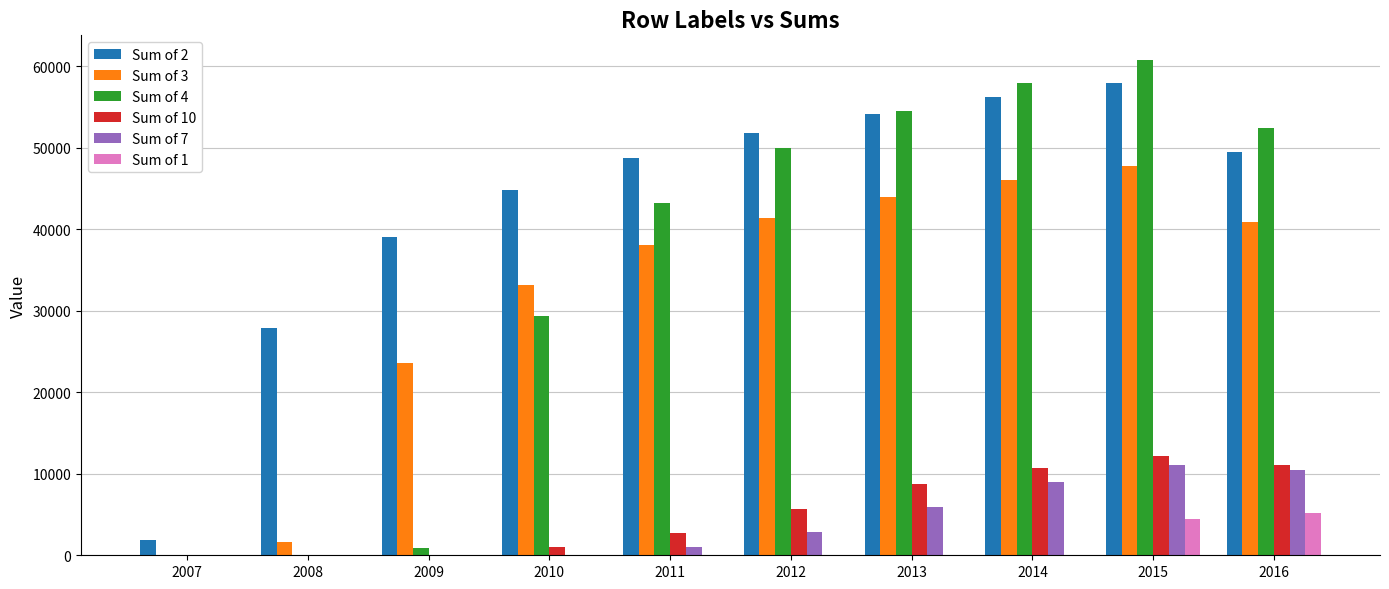

How many distinct data groups are displayed?

6